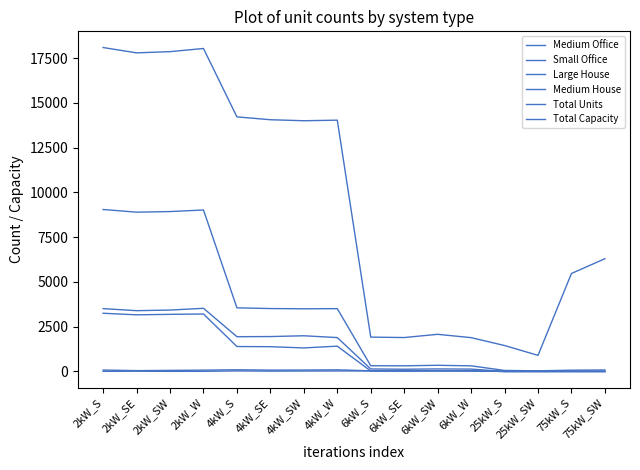

How many lines are shown in the chart?

6